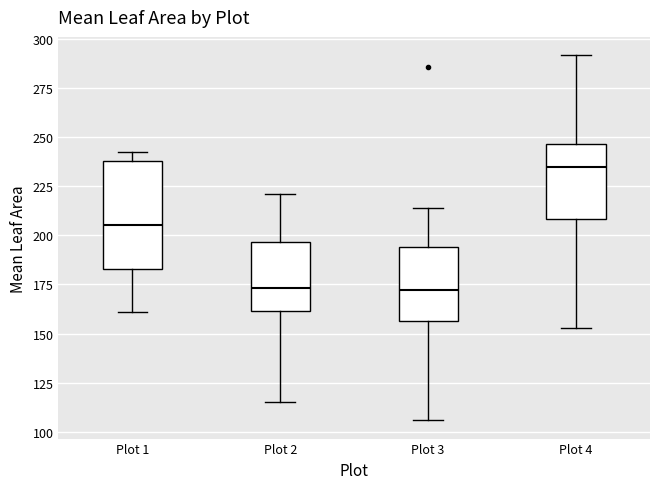

Reading left to right, read every box against the y-axis: the position of its median line, the range the box covers, and the ends of its whiskers. The values are not printed on the chart, so give them approximately, as read against the axis.

Plot 1: median 205, box 185 to 240, whiskers 160 to 240 (just above the box's upper edge)
Plot 2: median 175, box 160 to 195, whiskers 115 to 220
Plot 3: median 170, box 155 to 195, whiskers 105 to 215
Plot 4: median 235, box 210 to 245, whiskers 155 to 290